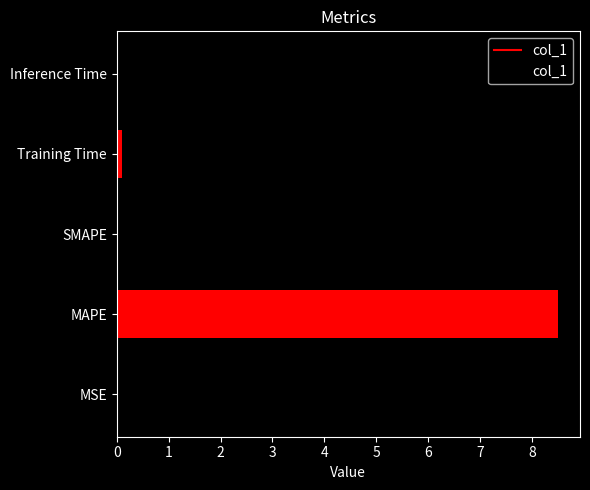

Are the bars horizontal?

Yes